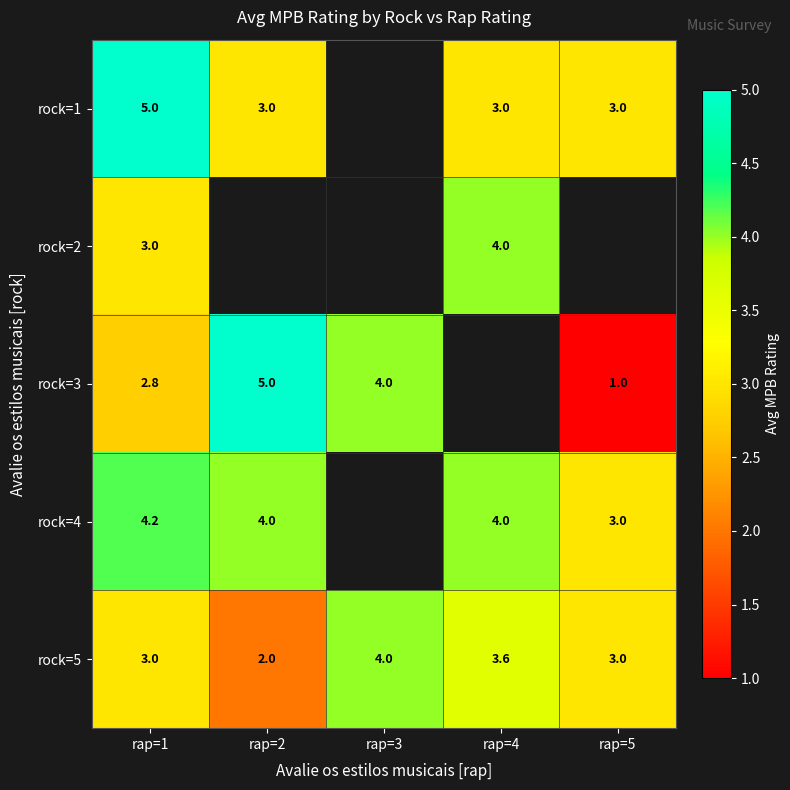

Count the rock=5 values in the range 3 to 4.

4